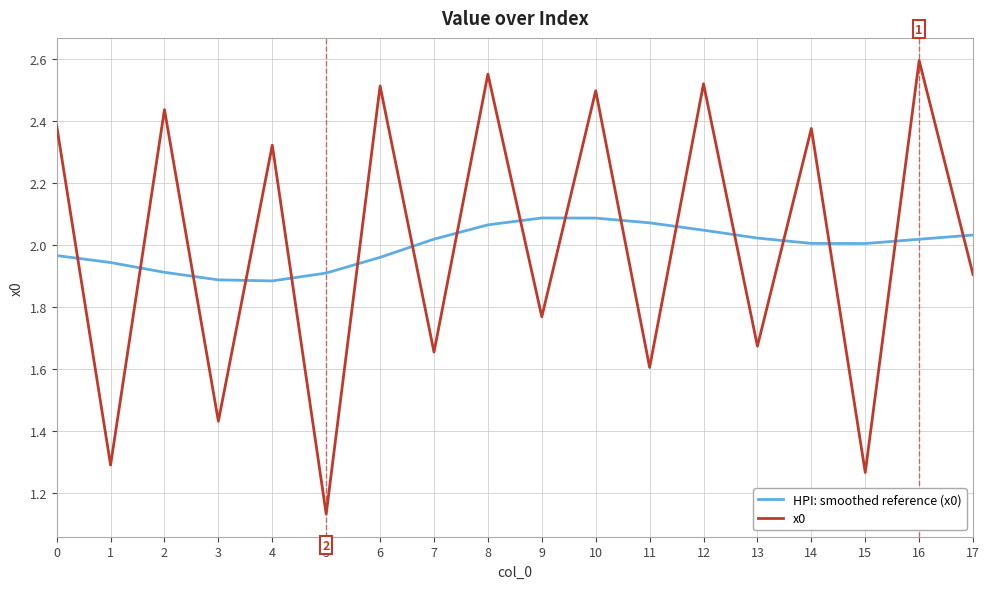

Which series has the largest range (max minus min)?

x0